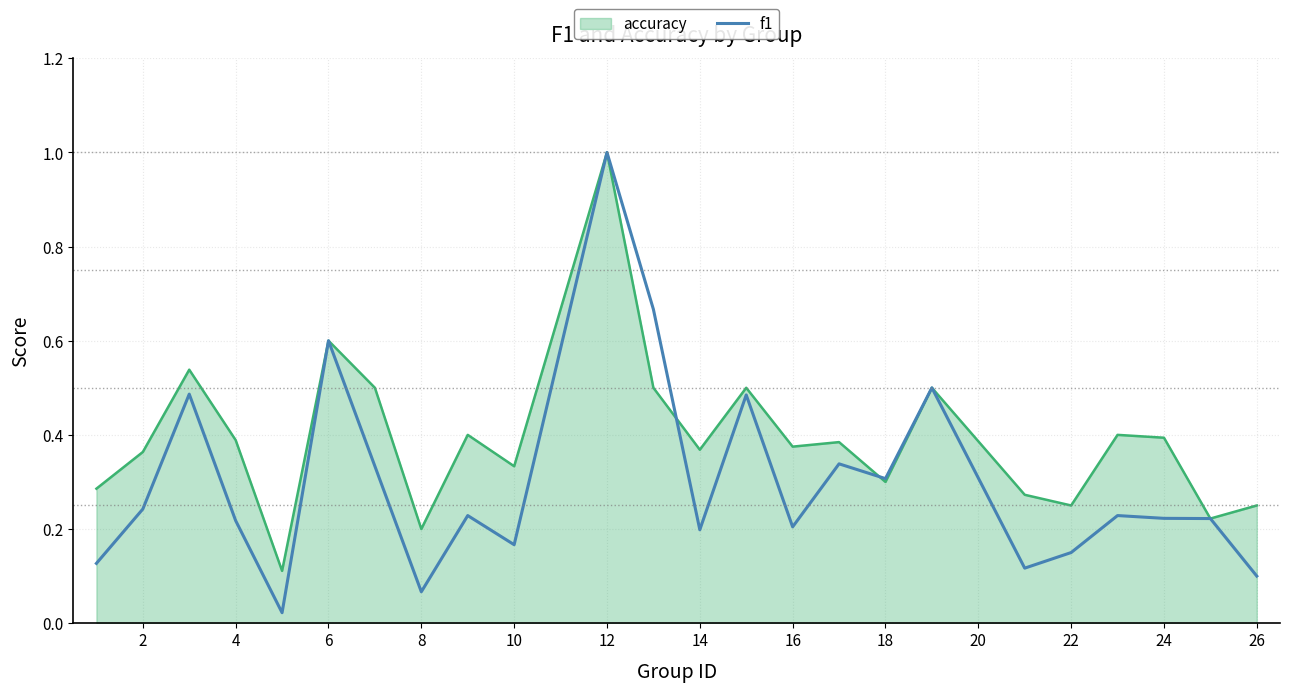

Rank the series by their average value, from lowest to highest.

f1, accuracy